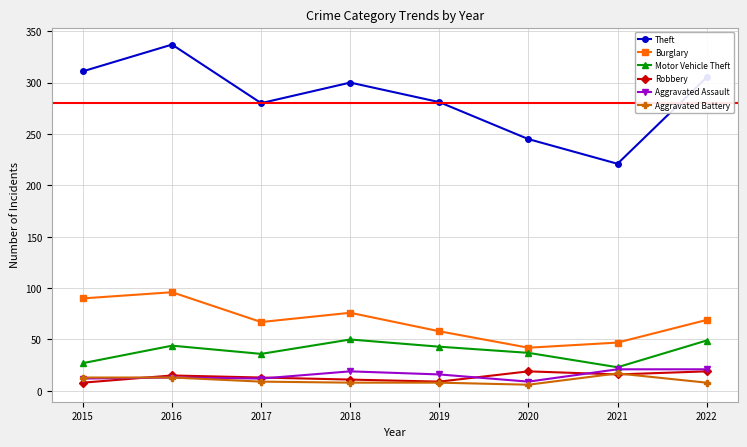

Which series has the largest total across all categories?

Theft